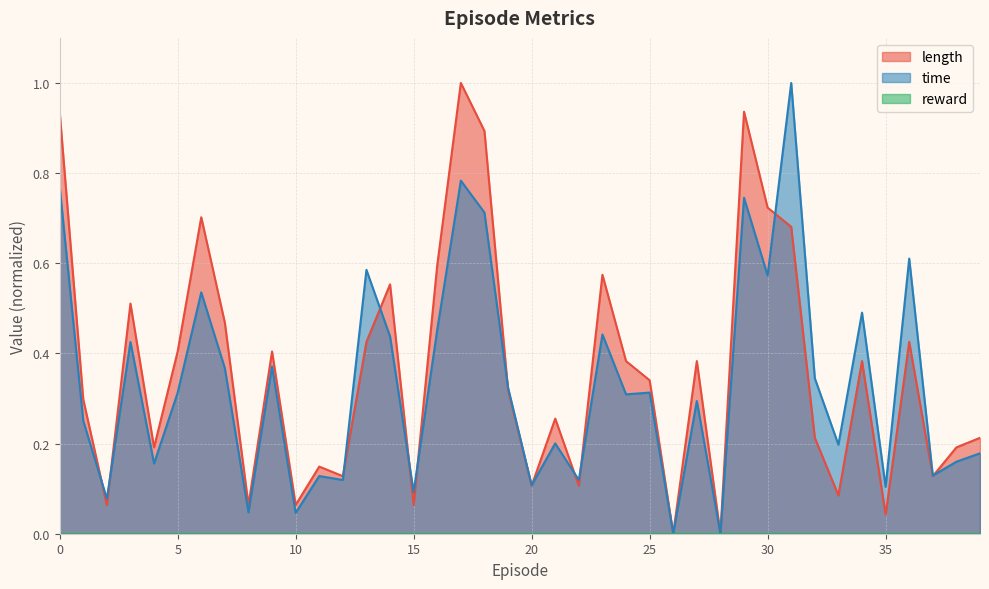

What is the total value across all series at 27?

0.7